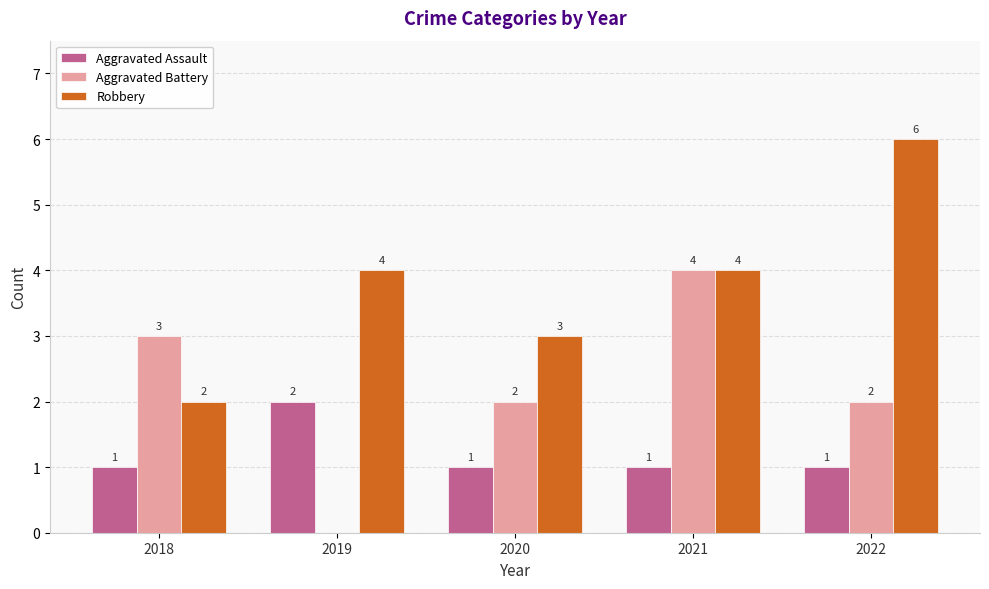

How many distinct data groups are displayed?

3